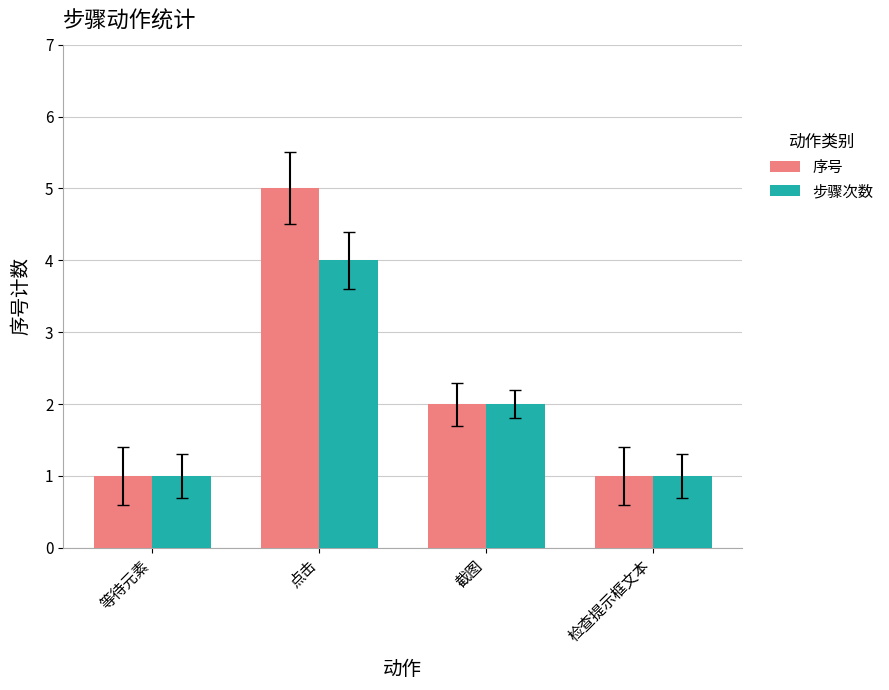

Reading left to right, what are all the values shown in this chart?

序号: 等待元素=1	点击=5	截图=2	检查提示框文本=1
步骤次数: 等待元素=1	点击=4	截图=2	检查提示框文本=1